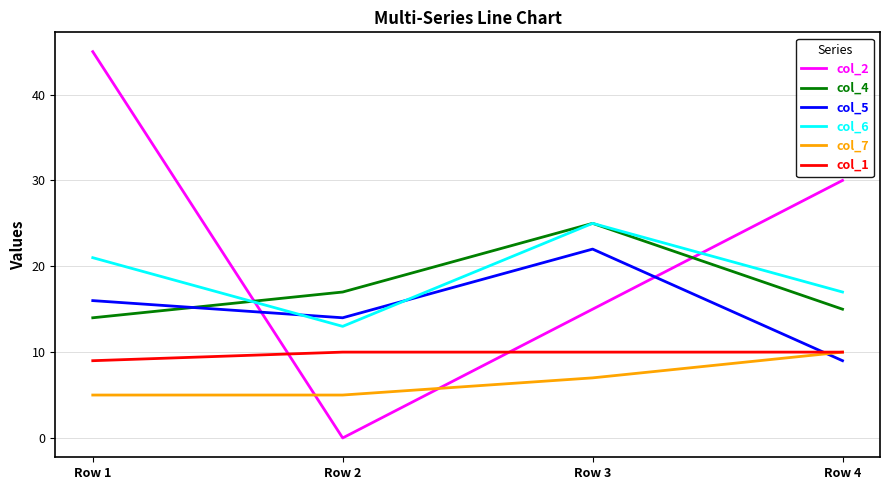

How many distinct data groups are displayed?

6